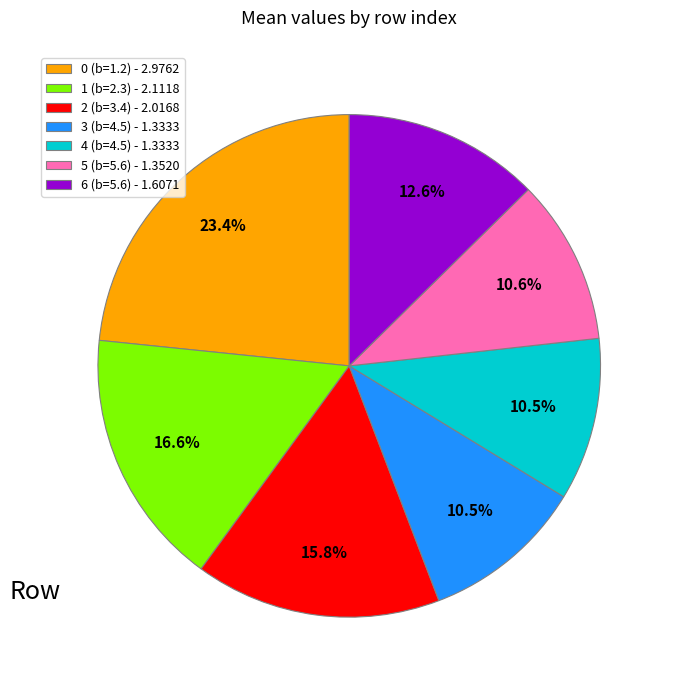

Do 6 (b=5.6) - 1.6071 and 3 (b=4.5) - 1.3333 together represent more than half of the pie?

No